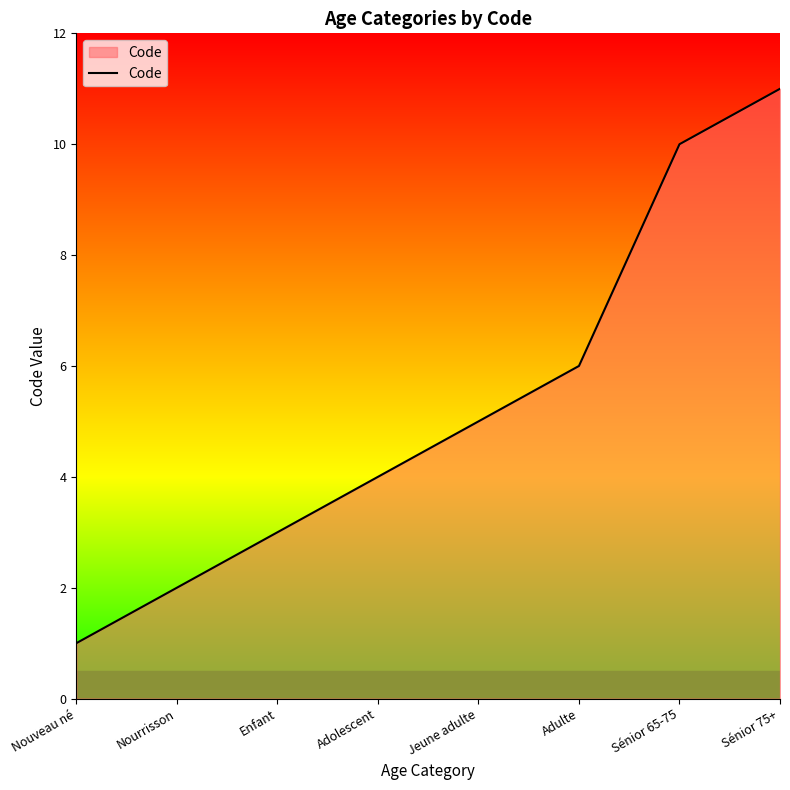

What position from the right is Sénior 75+?

1